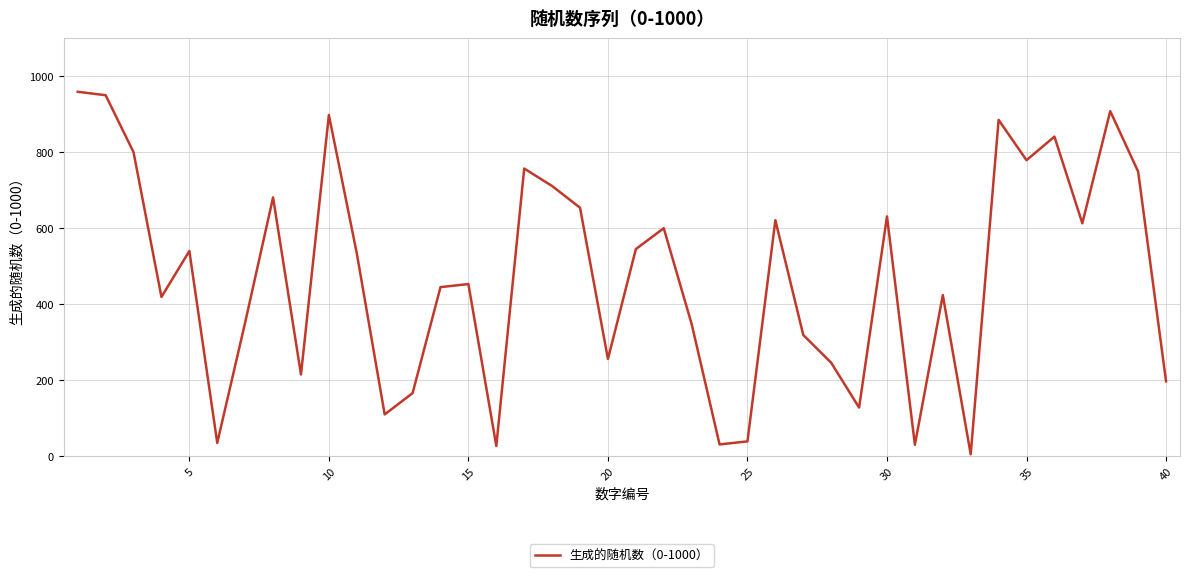

What is the greatest value displayed?

959